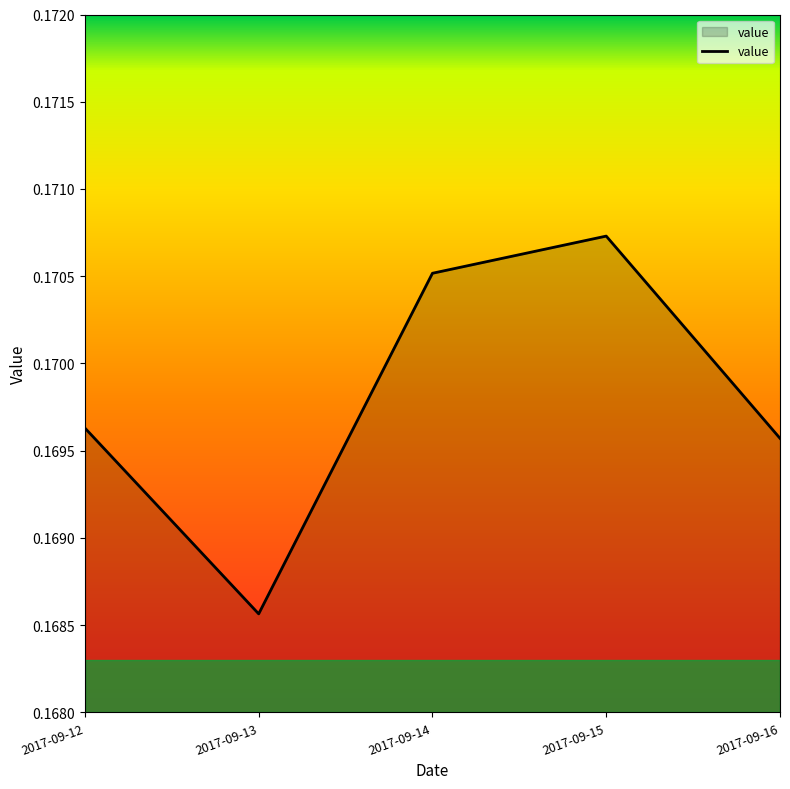

How many series are shown in this chart?

1